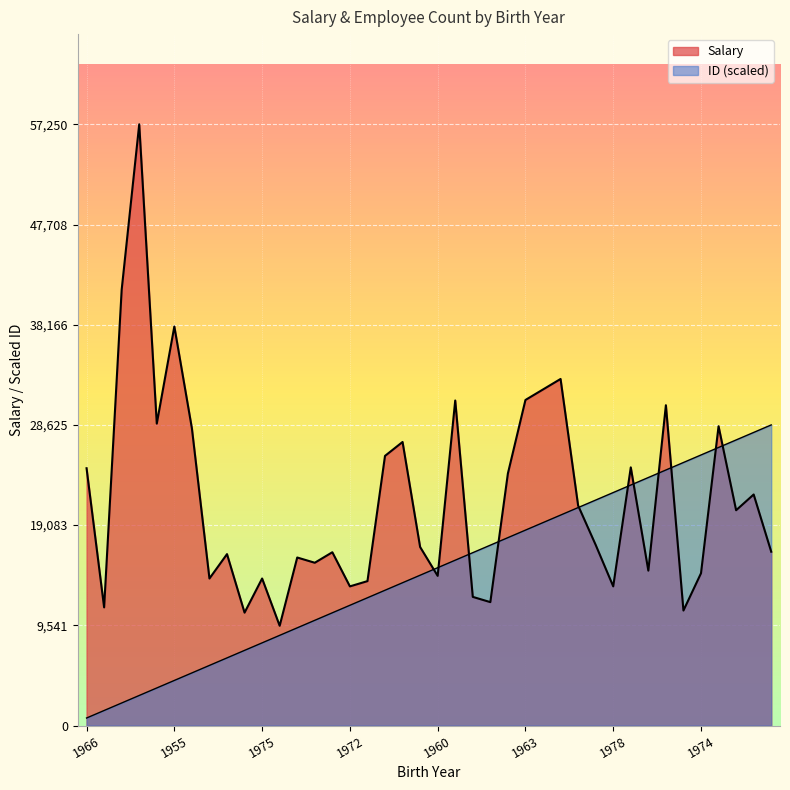

List the series in order of their peak value, highest first.

Salary, ID